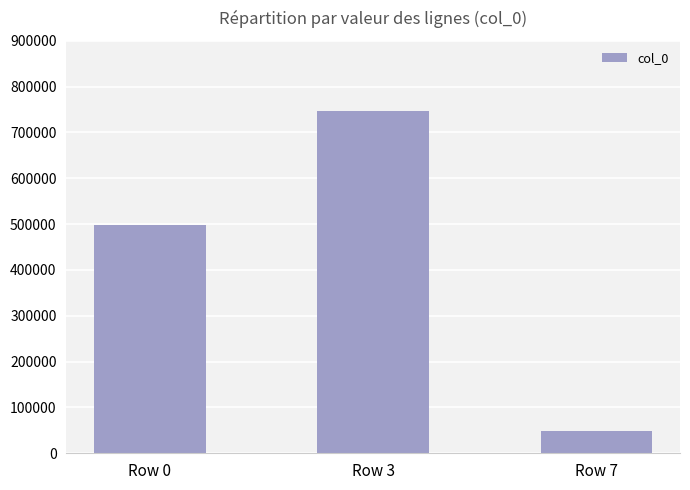

Reading right to left, what are all the values shown in this chart?

Row 7=48182	Row 3=745893	Row 0=497372